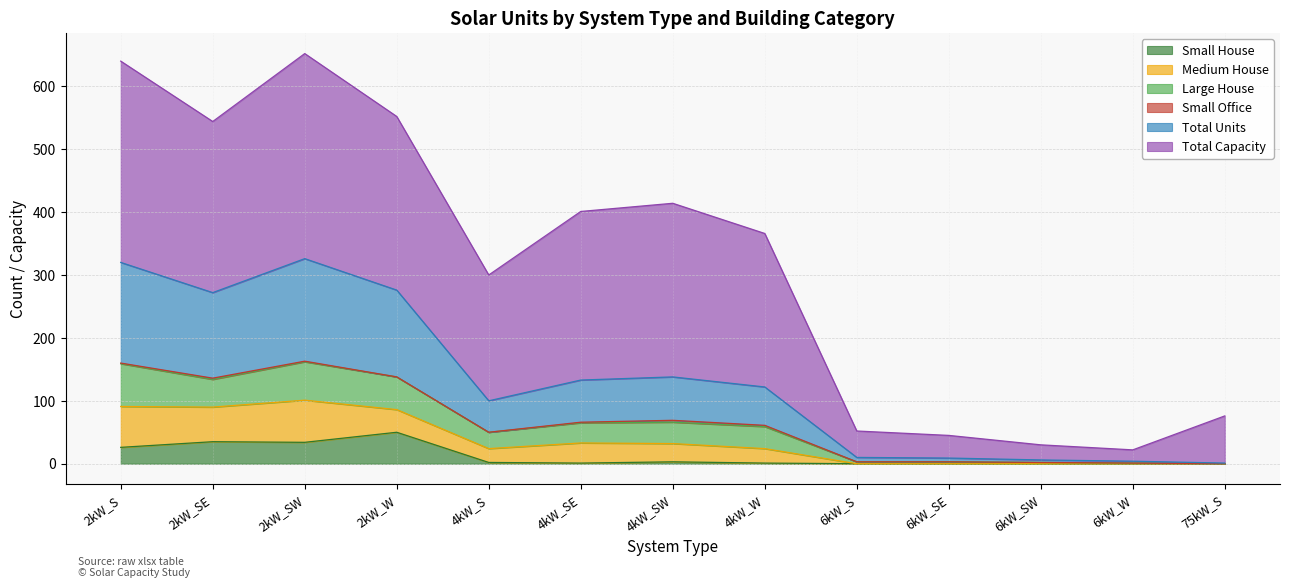

Which category has the highest value in the Small House series?

2kW_W